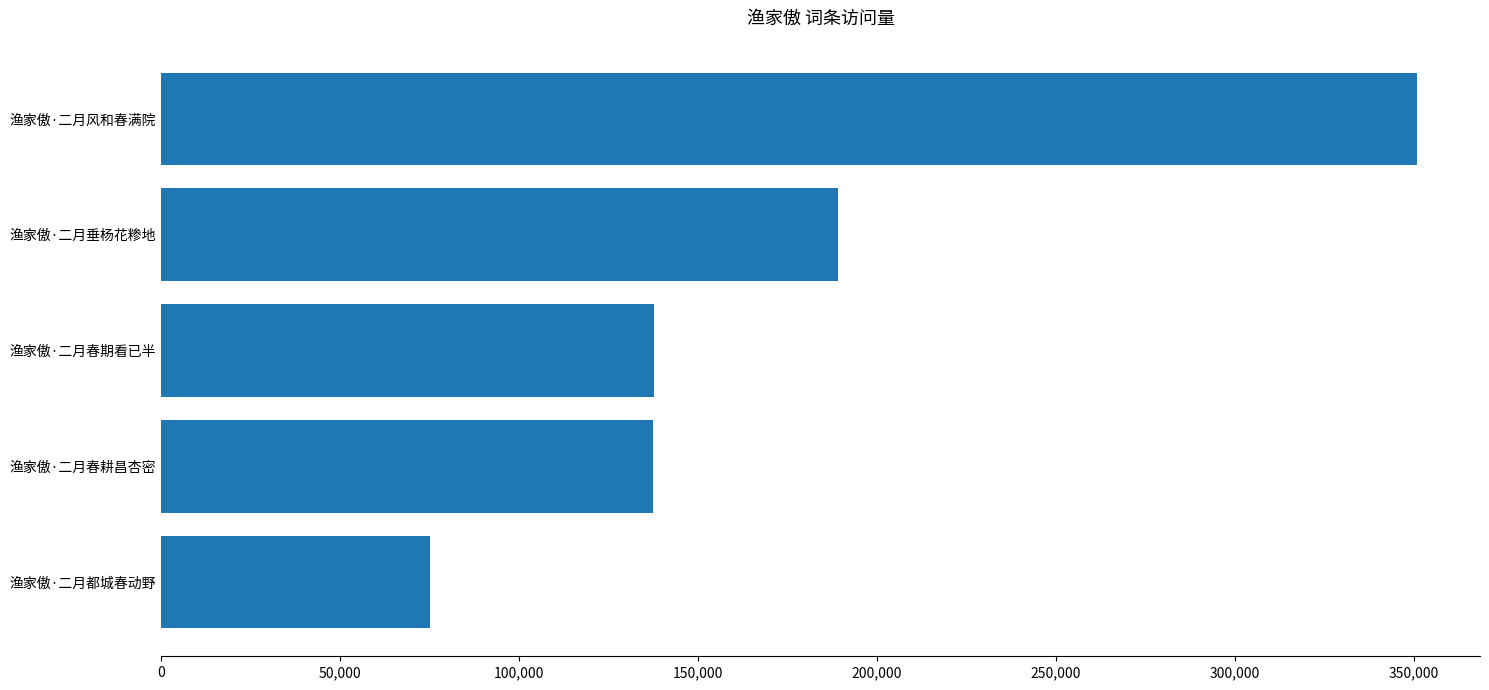

Approximately how many times larger is the value at 渔家傲·二月春耕昌杏密 compared to 渔家傲·二月都城春动野?

1.8